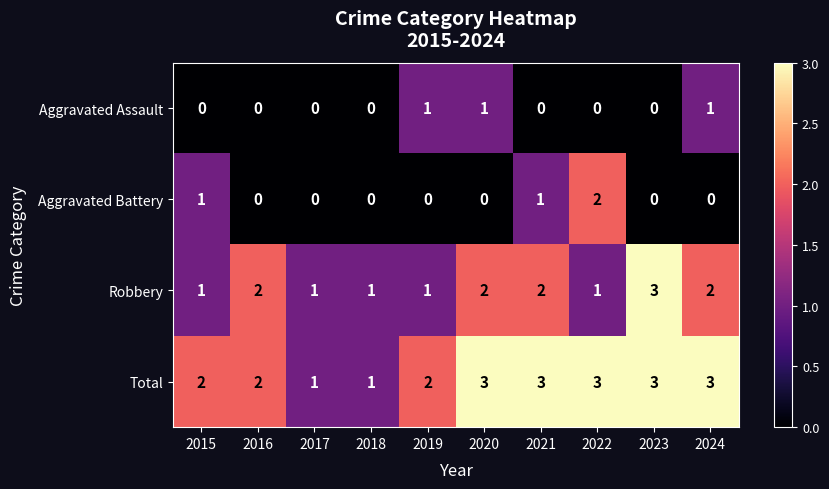

What is the total value across all series at 2020?

6